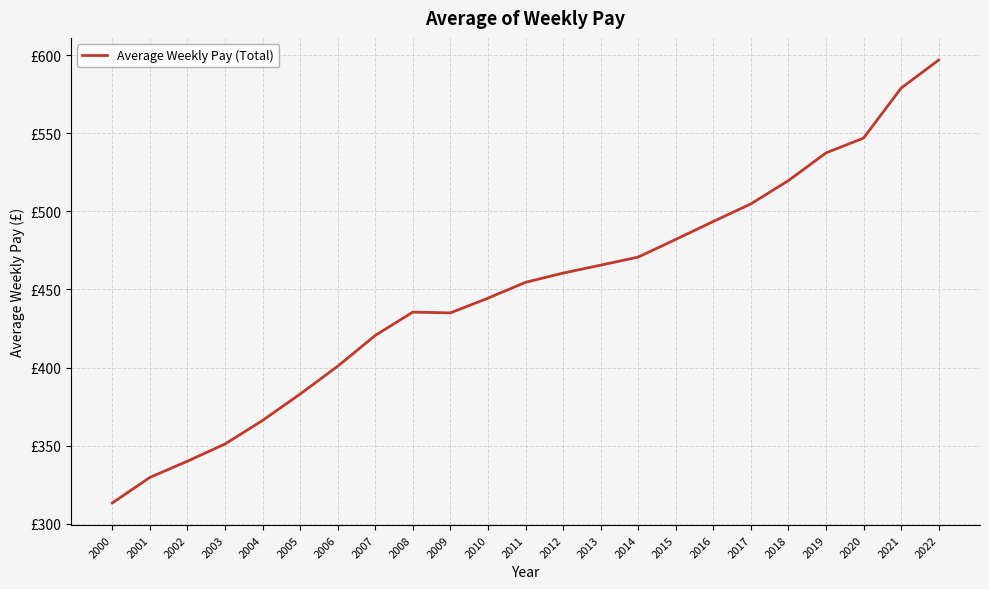

Does the chart have visible grid lines?

Yes